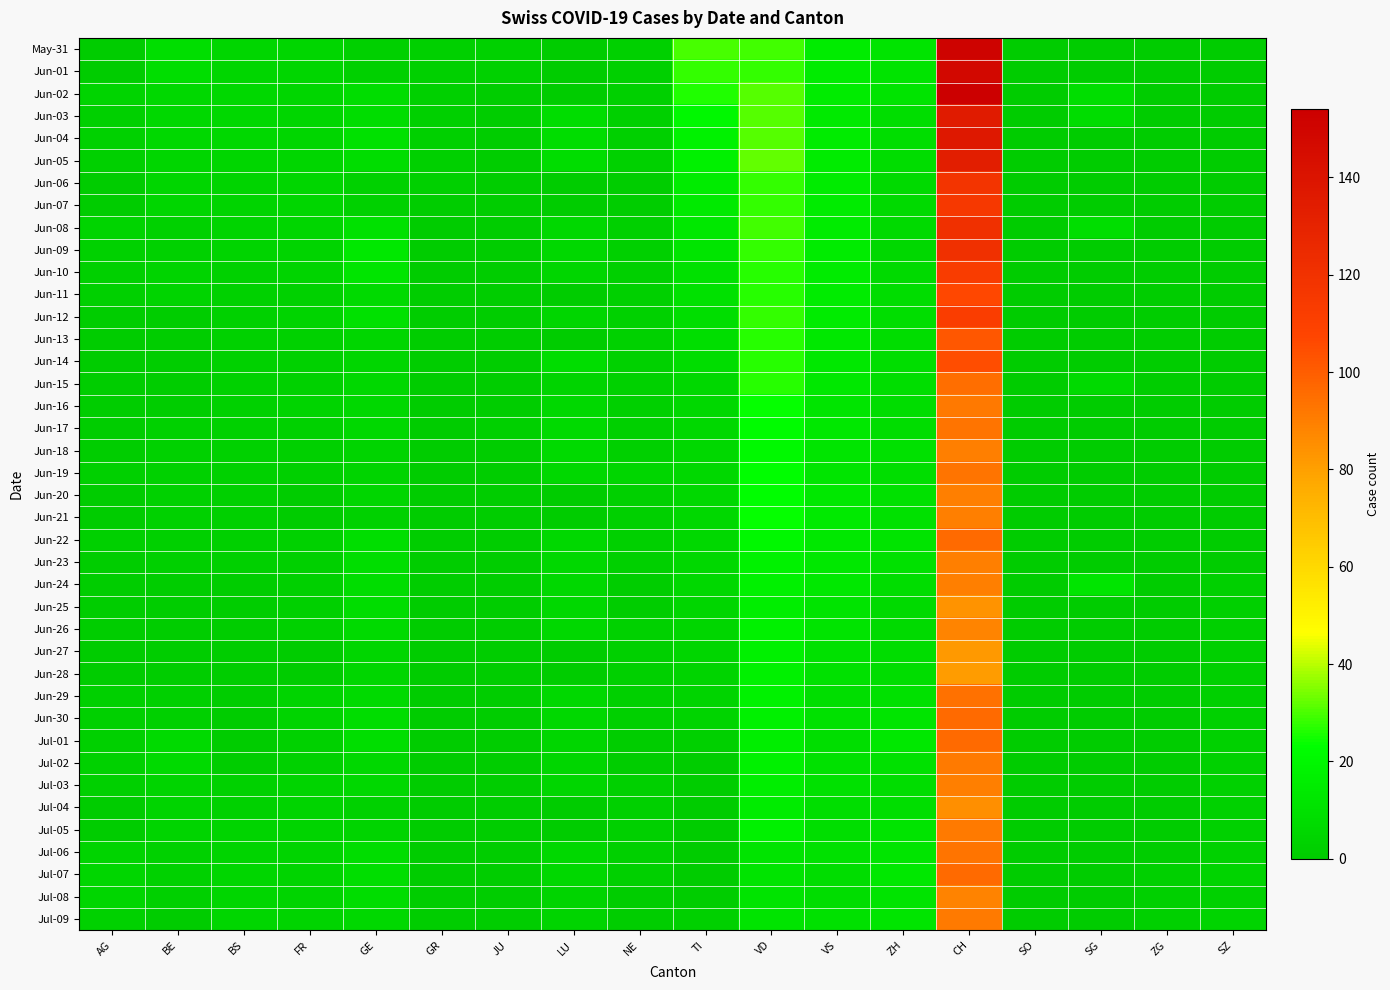

Which category has the lowest value across all series?

AG